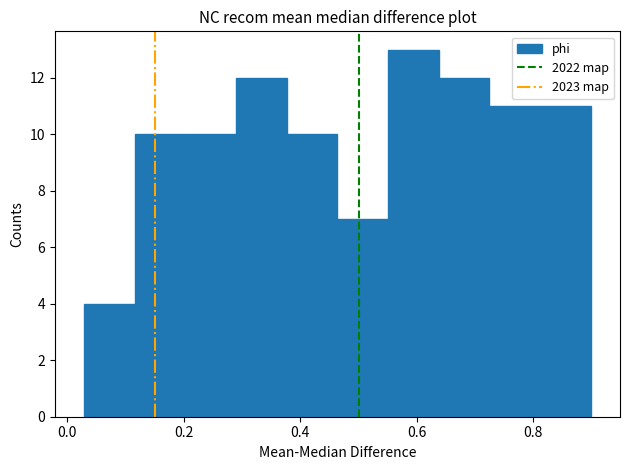

Reading left to right, transcribe this chart: for each bar, give the range it covers on the x-axis and its height. Neither the bar edges nor the heights are printed on the chart, so give them approximately, as read against the axes.

0.02 to 0.12: 4
0.12 to 0.20: 10
0.20 to 0.28: 10
0.28 to 0.38: 12
0.38 to 0.46: 10
0.46 to 0.56: 7
0.56 to 0.64: 13
0.64 to 0.72: 12
0.72 to 0.82: 11
0.82 to 0.90: 11